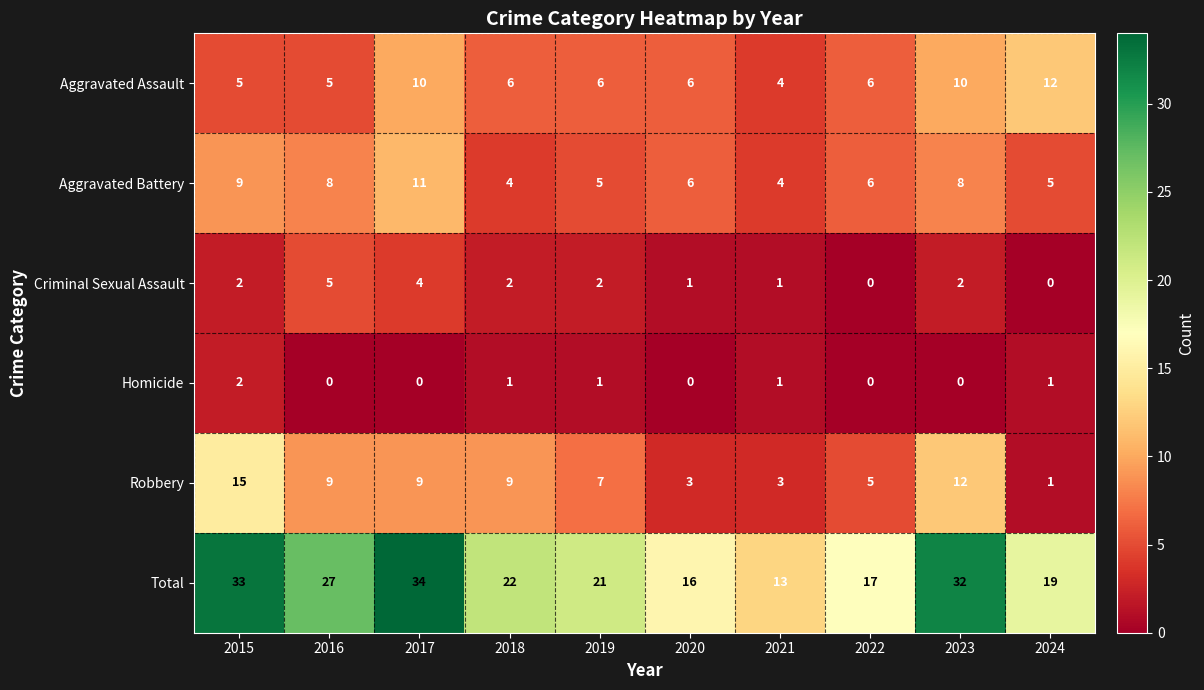

How many distinct data groups are displayed?

6